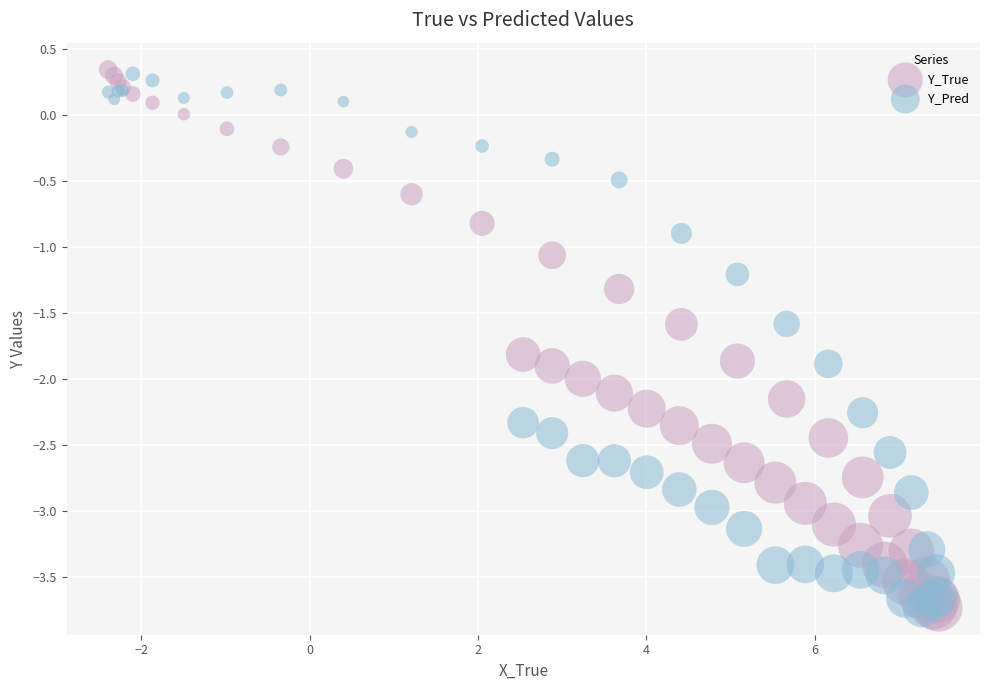

What is the X range (max minus min) for the scatter plot?

9.9